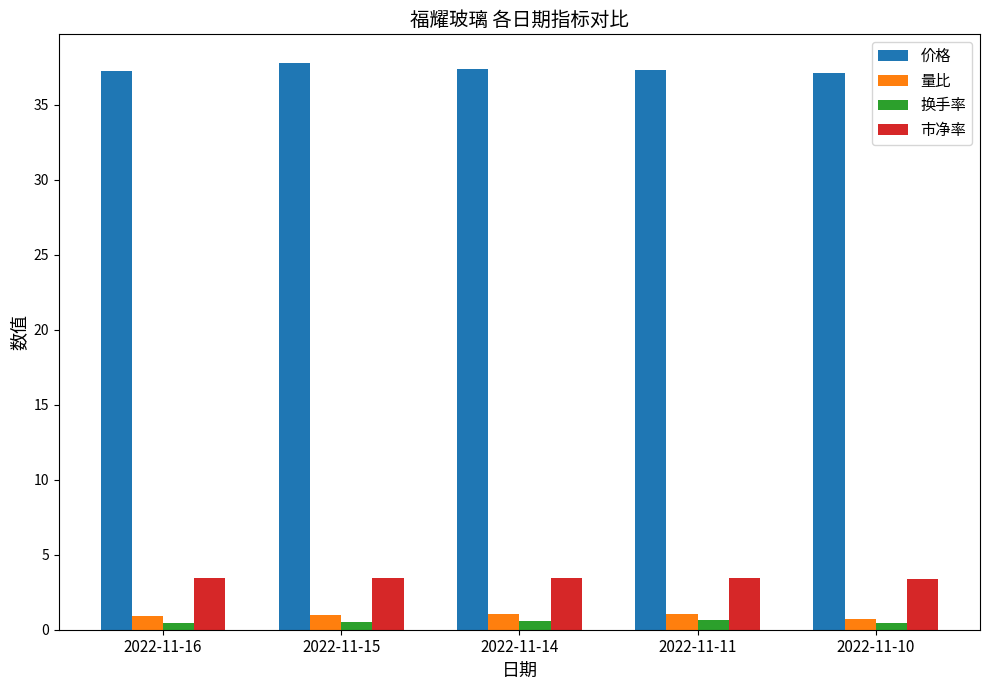

Is it true that 换手率 equals 0.6 at 2022-11-14?

True